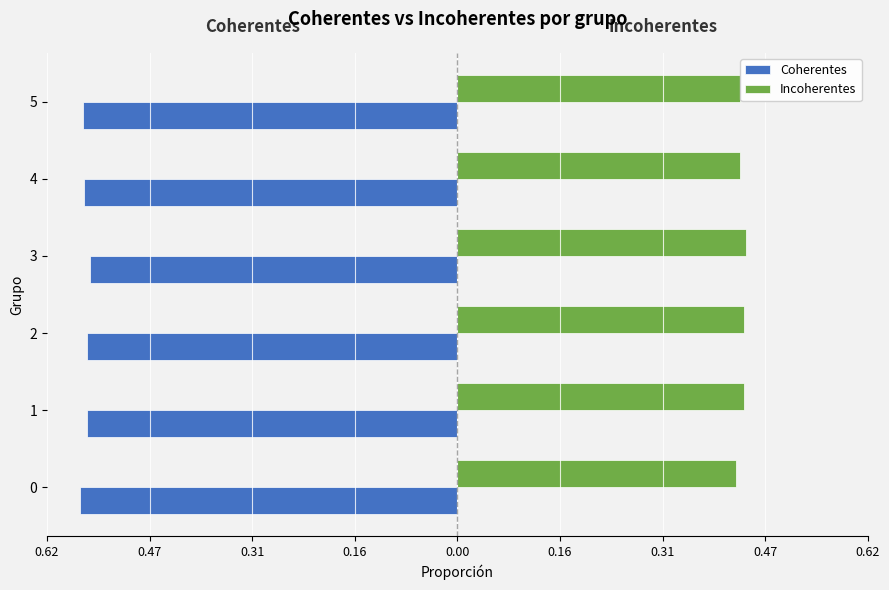

Which series has the widest spread of values?

Incoherentes